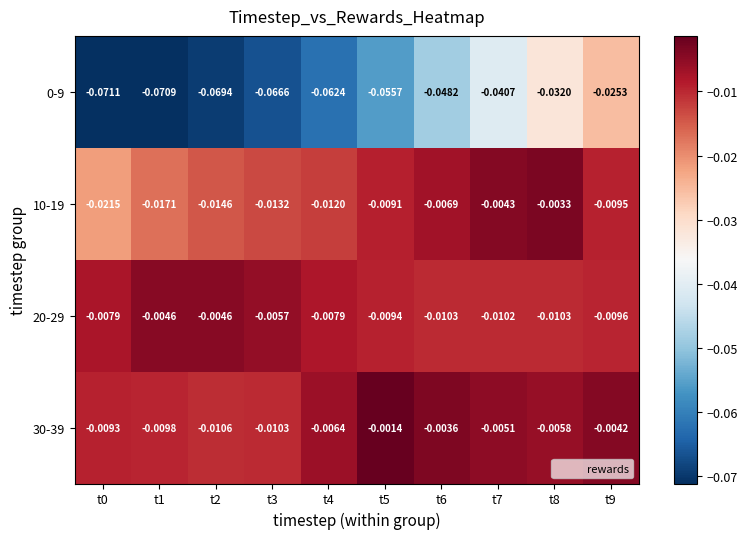

What is the difference between the highest and lowest values at t4?

0.1